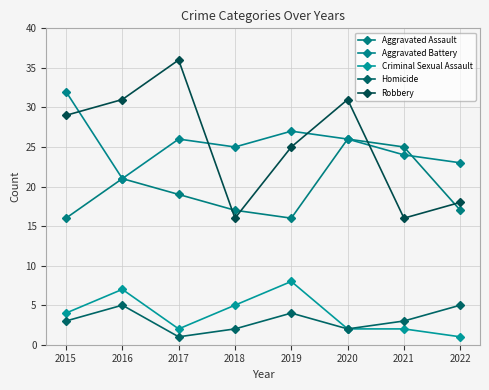

Reading right to left, list all the values displayed in this chart.

Aggravated Assault: 2022=17	2021=25	2020=26	2019=16	2018=17	2017=19	2016=21	2015=16
Aggravated Battery: 2022=23	2021=24	2020=26	2019=27	2018=25	2017=26	2016=21	2015=32
Criminal Sexual Assault: 2022=1	2021=2	2020=2	2019=8	2018=5	2017=2	2016=7	2015=4
Homicide: 2022=5	2021=3	2020=2	2019=4	2018=2	2017=1	2016=5	2015=3
Robbery: 2022=18	2021=16	2020=31	2019=25	2018=16	2017=36	2016=31	2015=29